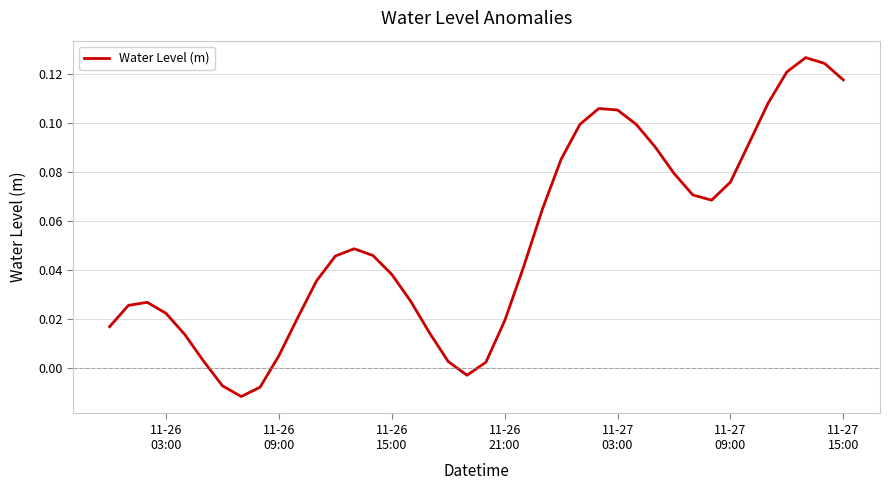

How many values are below 0?

4